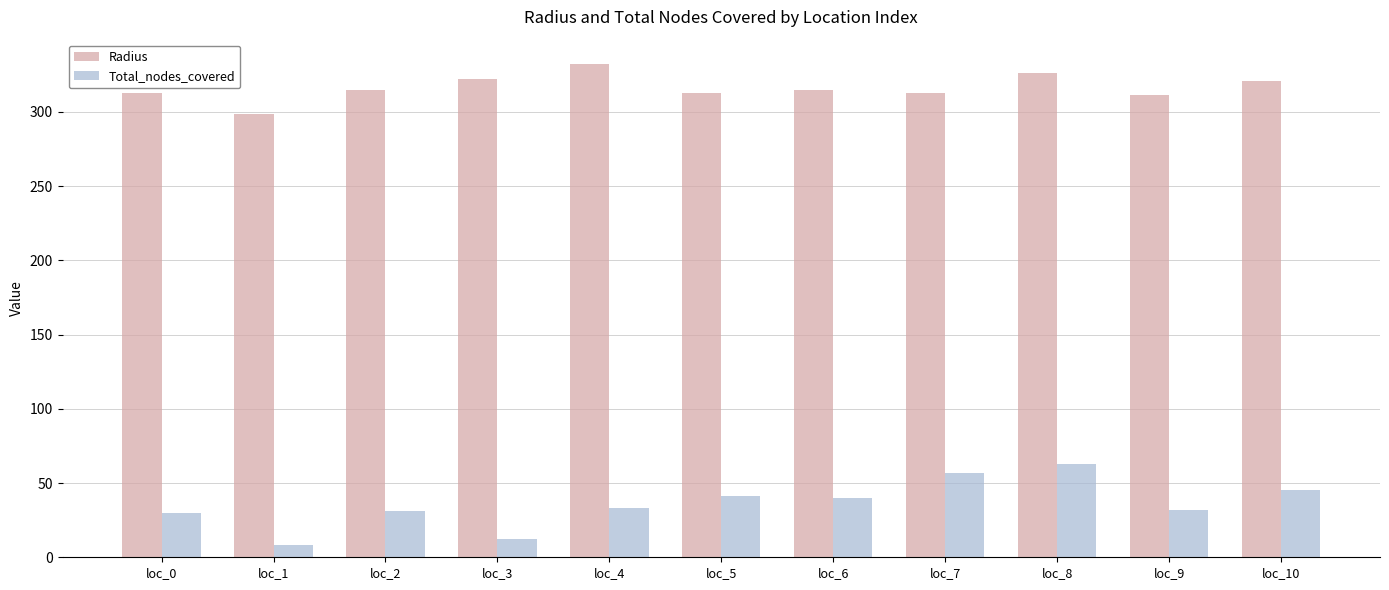

Read the Total_nodes_covered value at loc_4.

33.0